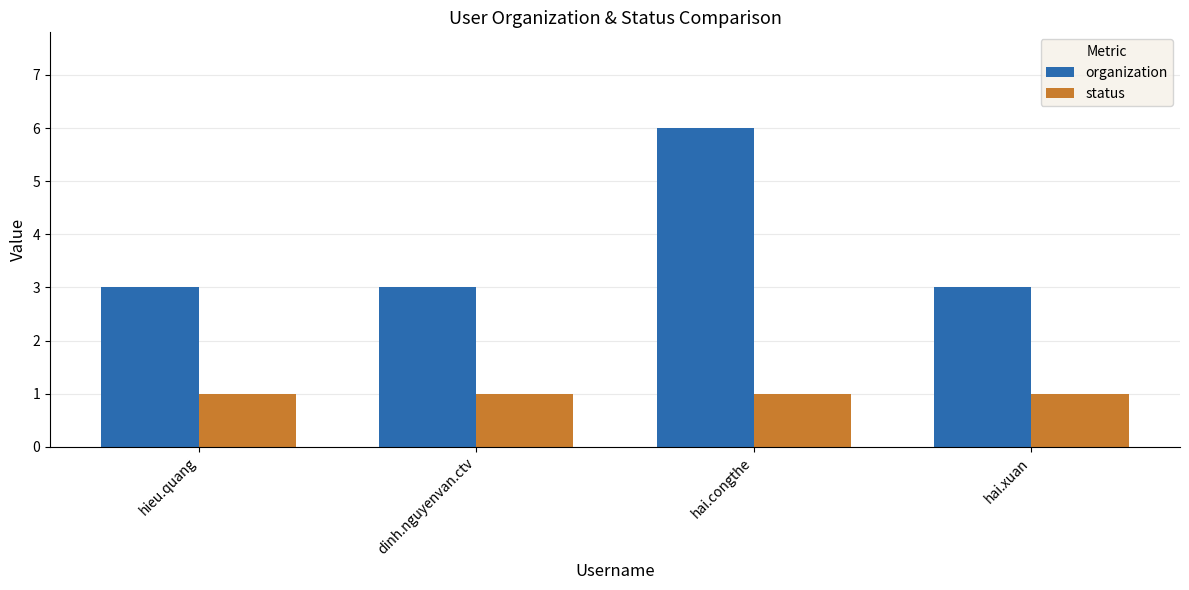

List the series in order of their overall mean, highest first.

organization, status